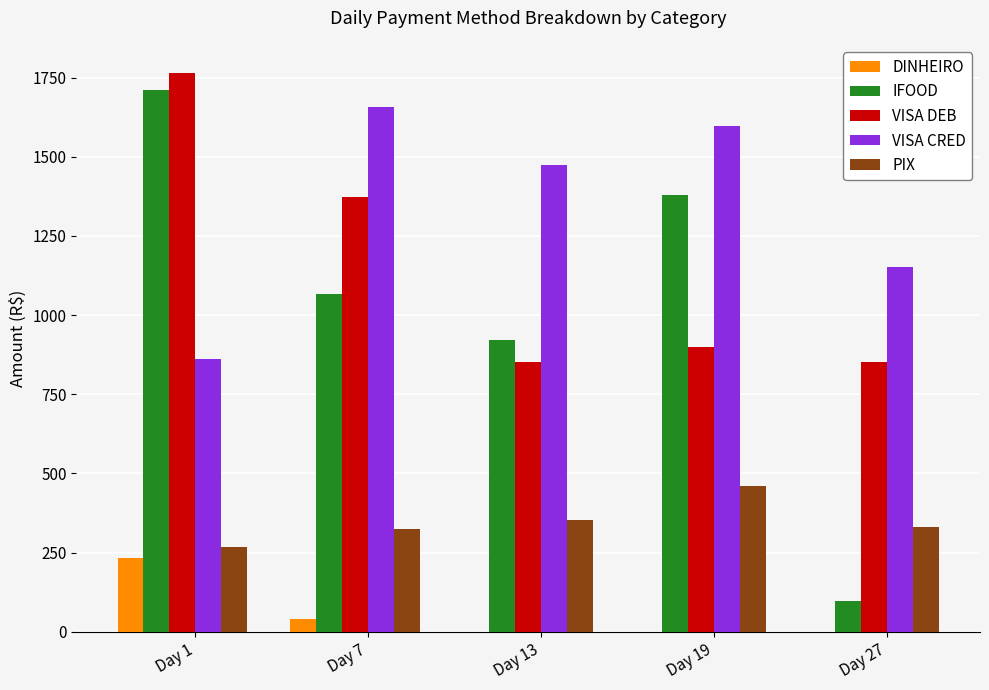

What is the sum of all VISA CRED values?

6741.4